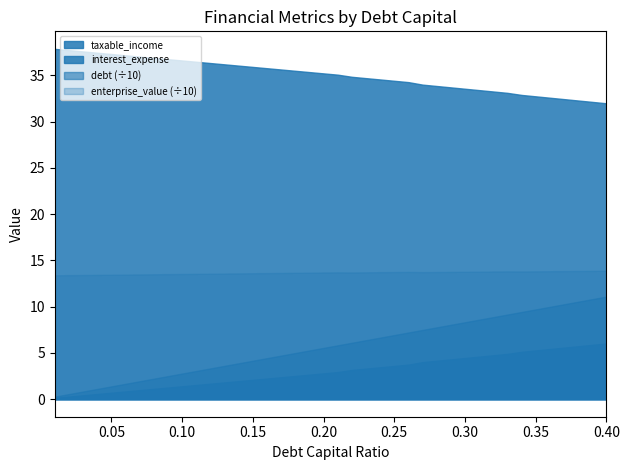

Does the chart display data point markers on the line(s)?

No